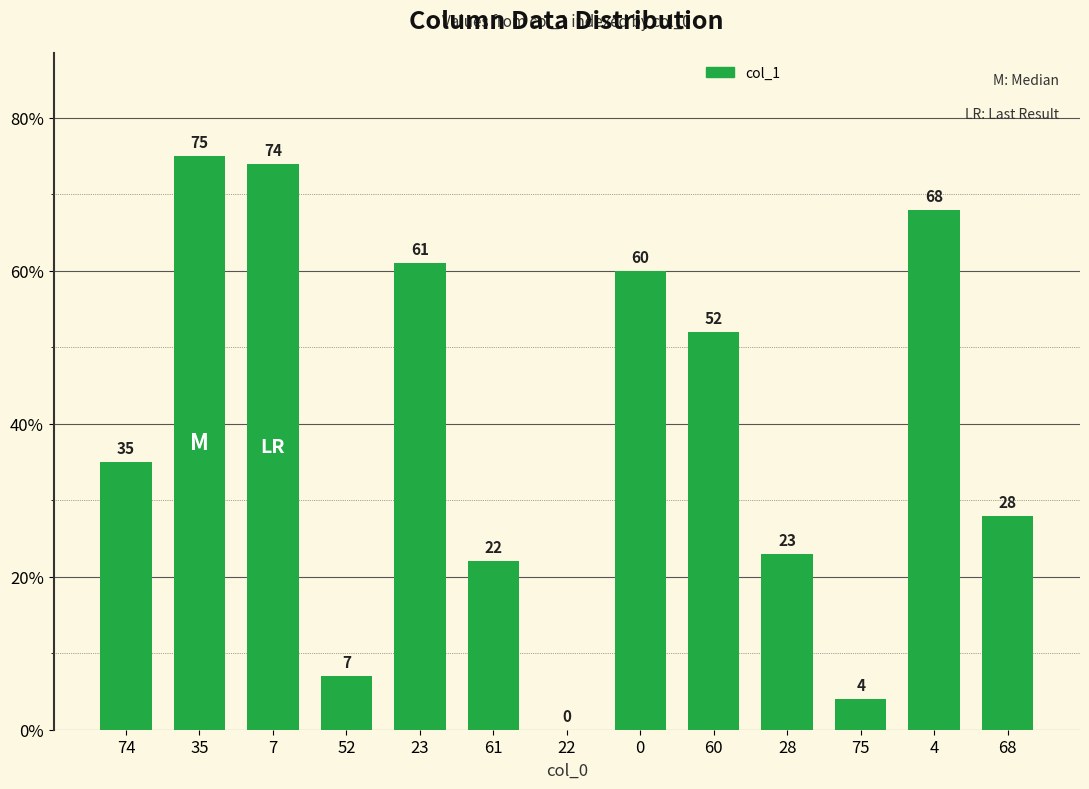

Is it true that the value at 68 is 28?

True